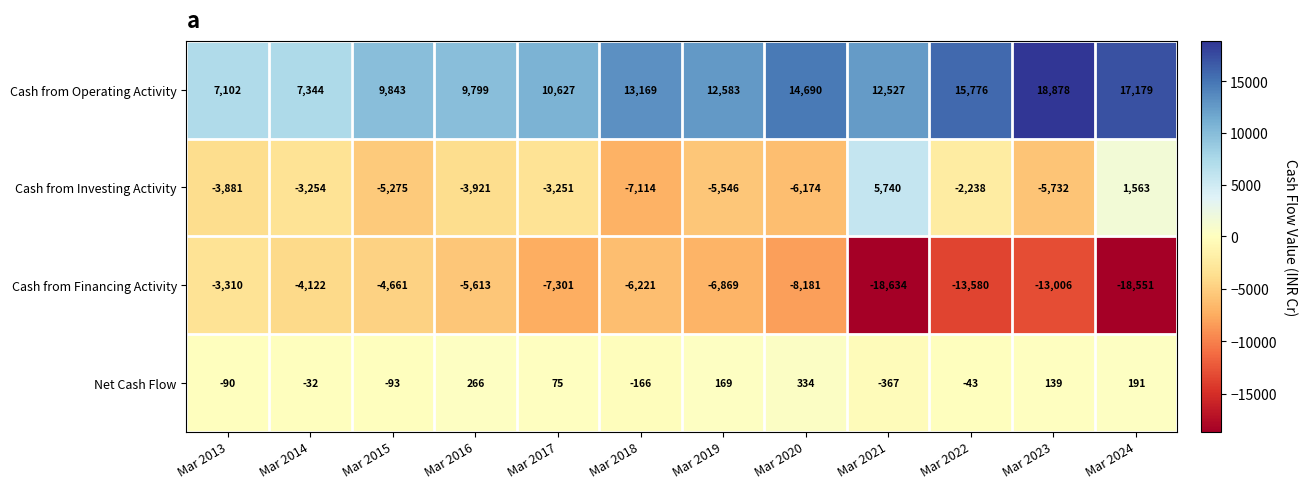

How many categories are shown in the chart?

12